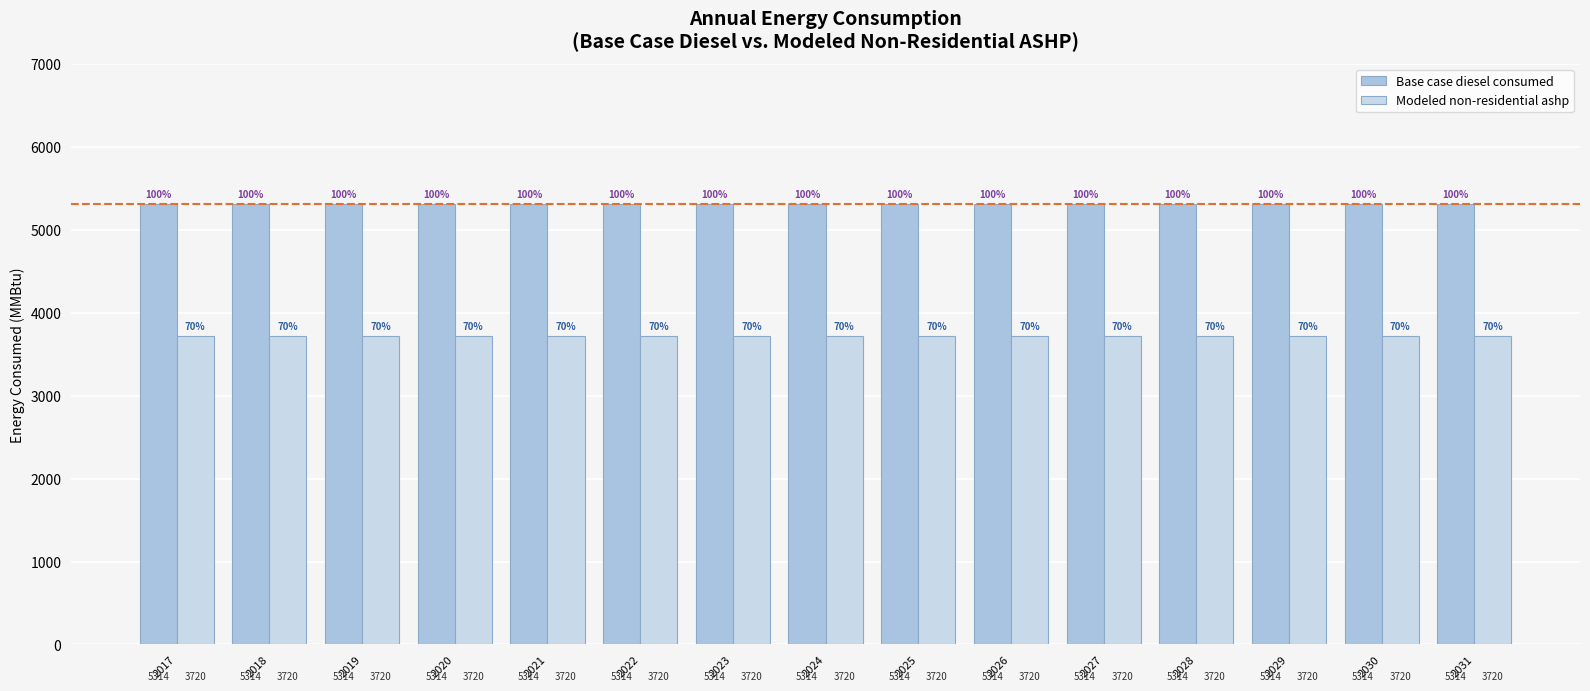

Which series has the largest total across all categories?

Base case diesel consumed